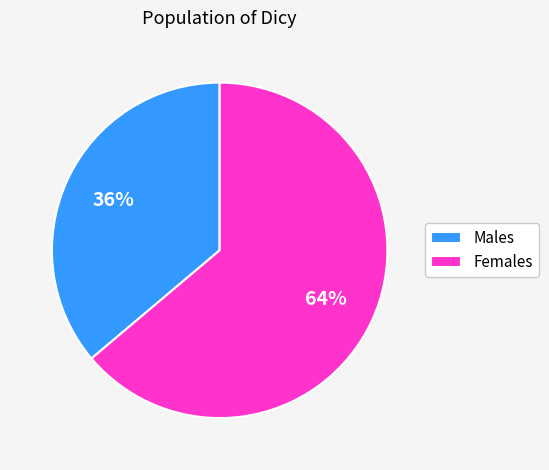

To the nearest percent, what percentage of the pie is Males?

36%